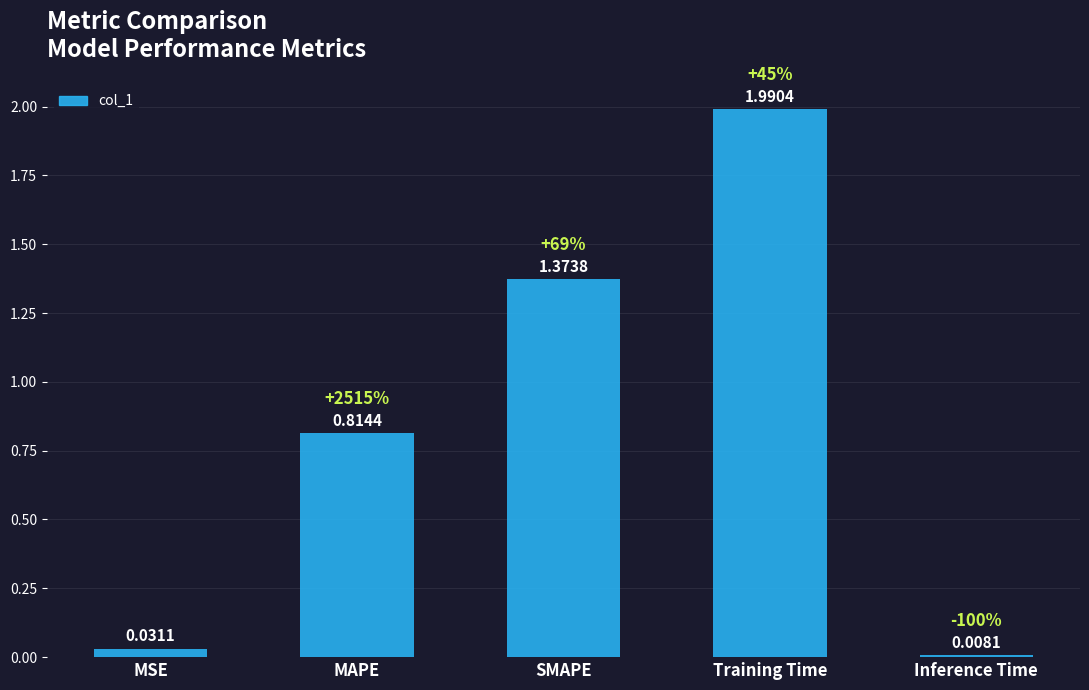

Approximately how many times larger is the value at MAPE compared to Training Time?

0.4